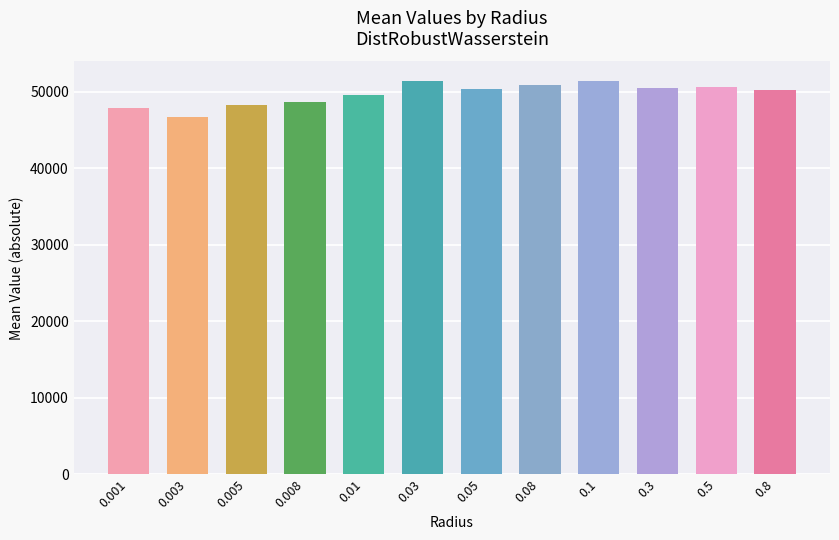

What is the approximate value at 0.03?

51404.3